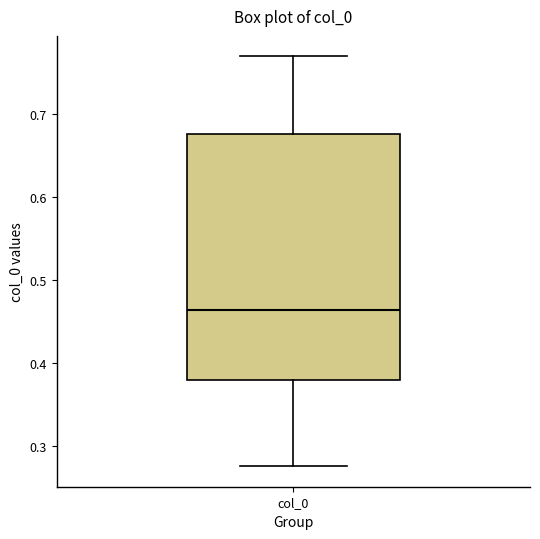

Where is the upper edge of the box for col_0 on the y-axis? The values are not printed on the chart, so give them approximately, as read against the axis.

0.68